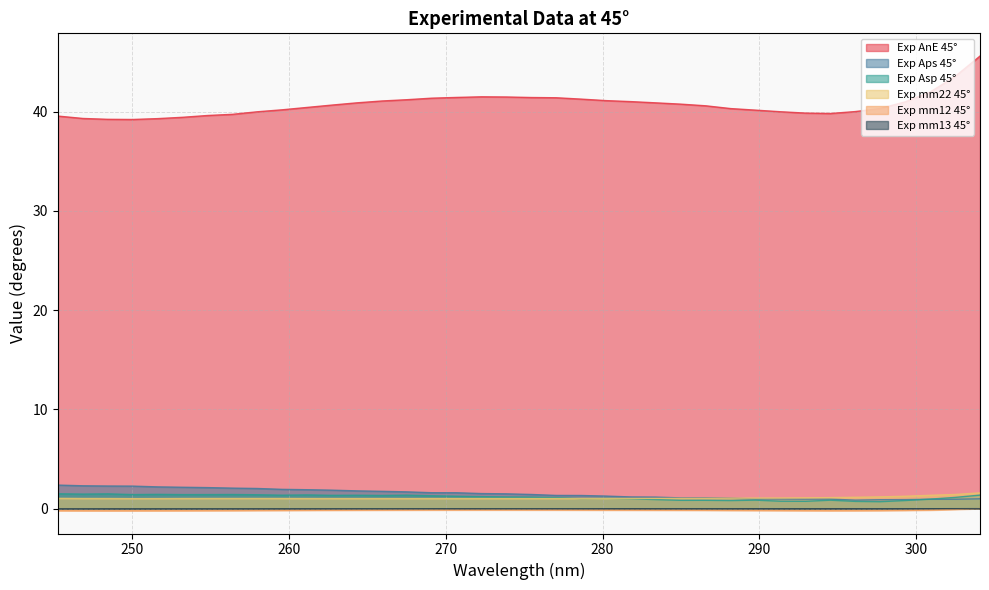

Where is Exp AnE 45° nearest to the value 42?

300.88